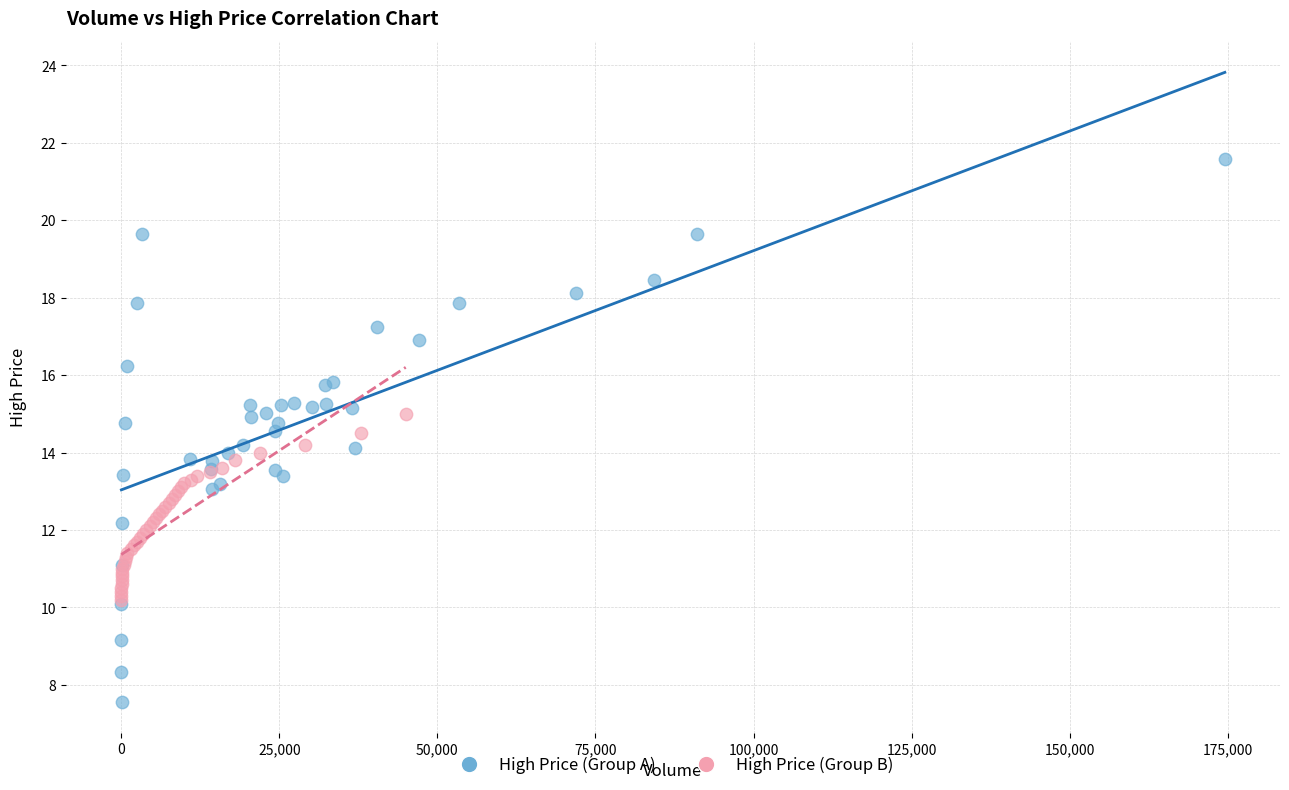

Which series reaches the maximum Y coordinate?

High Price (Group A)